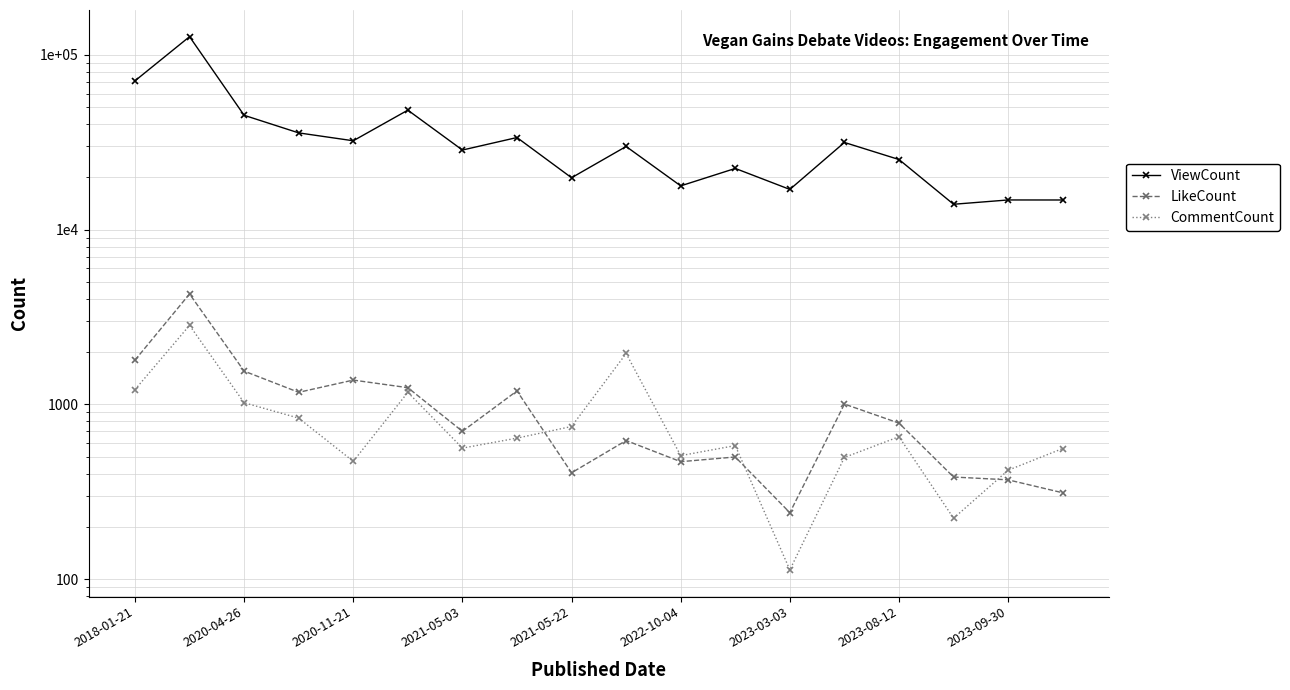

Does the chart have visible grid lines?

Yes